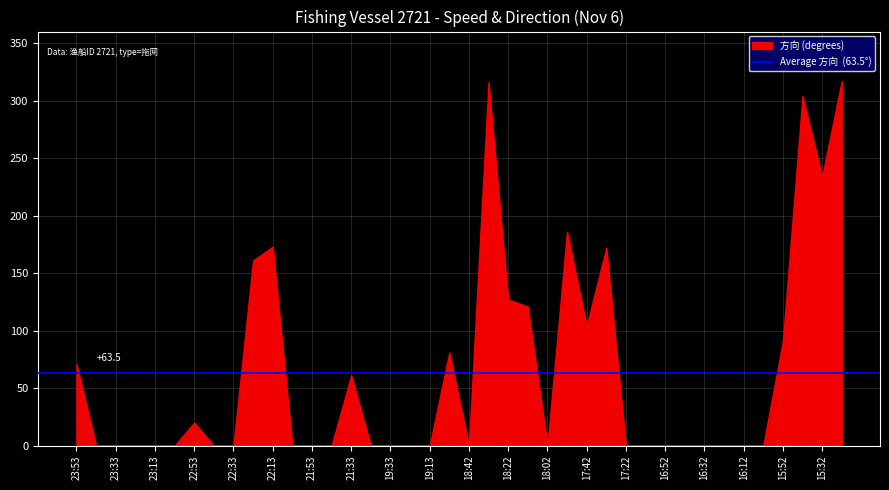

What is the difference between the maximum and minimum values?

317